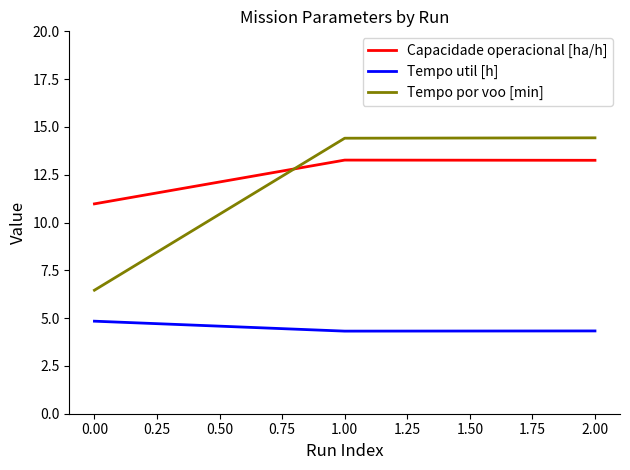

Reading left to right, what are all the values shown in this chart?

Capacidade operacional [ha/h]: 11.0	13.3	13.3
Tempo util [h]: 4.8	4.3	4.3
Tempo por voo [min]: 6.5	14.4	14.4